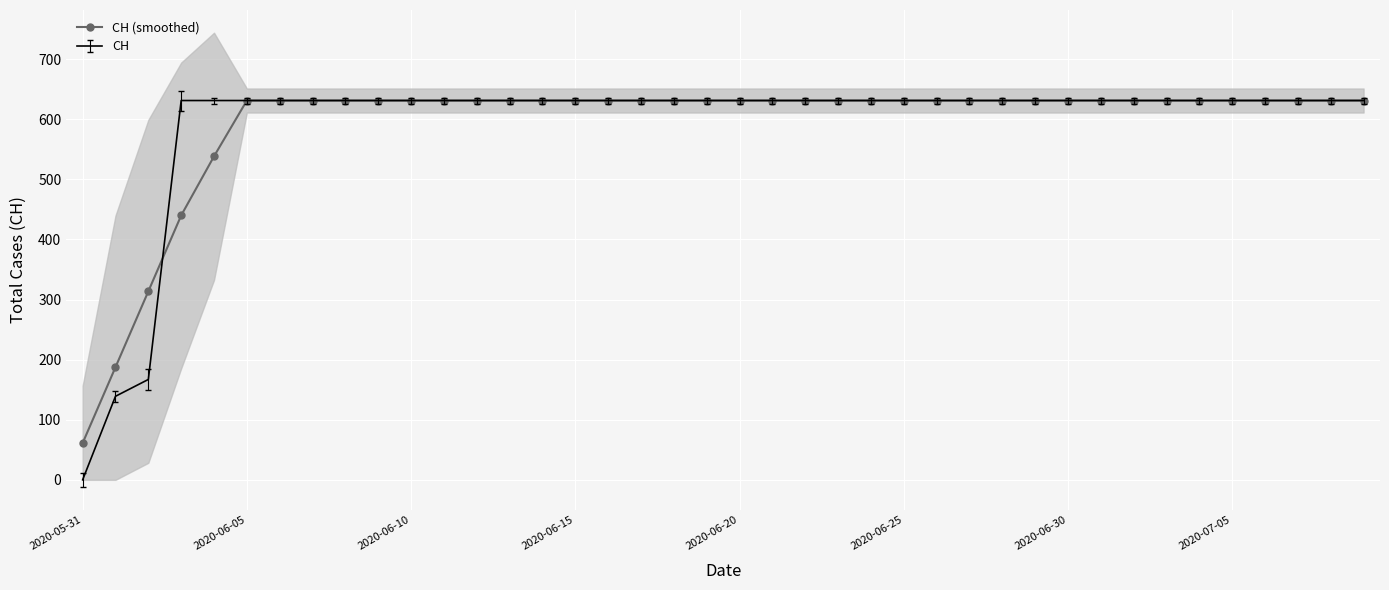

Between 26 and 39, which is larger?

26